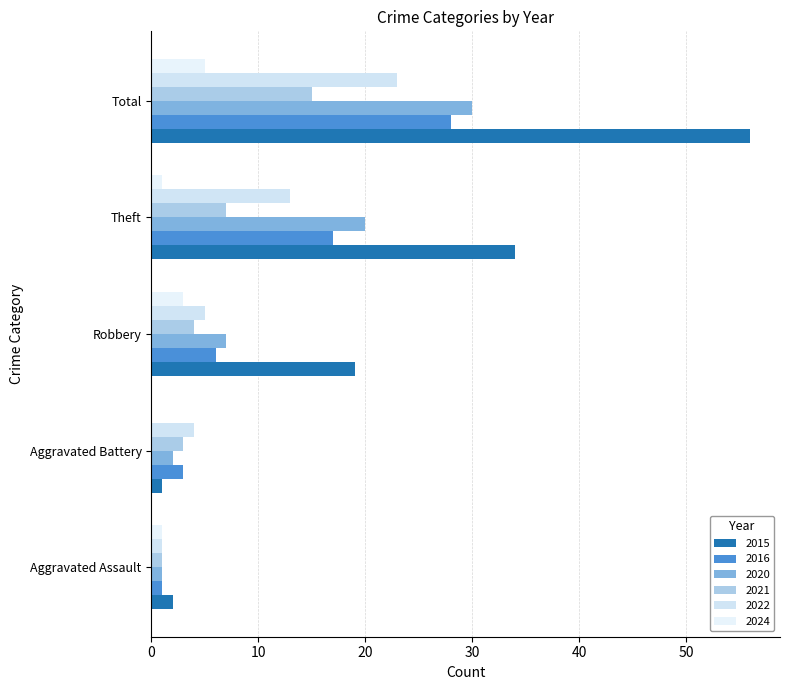

How many series are shown in this chart?

6